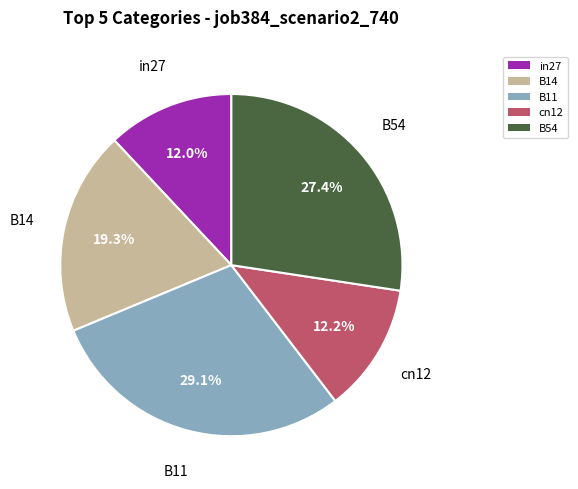

Is the sum of B54 and B11 greater than half?

Yes